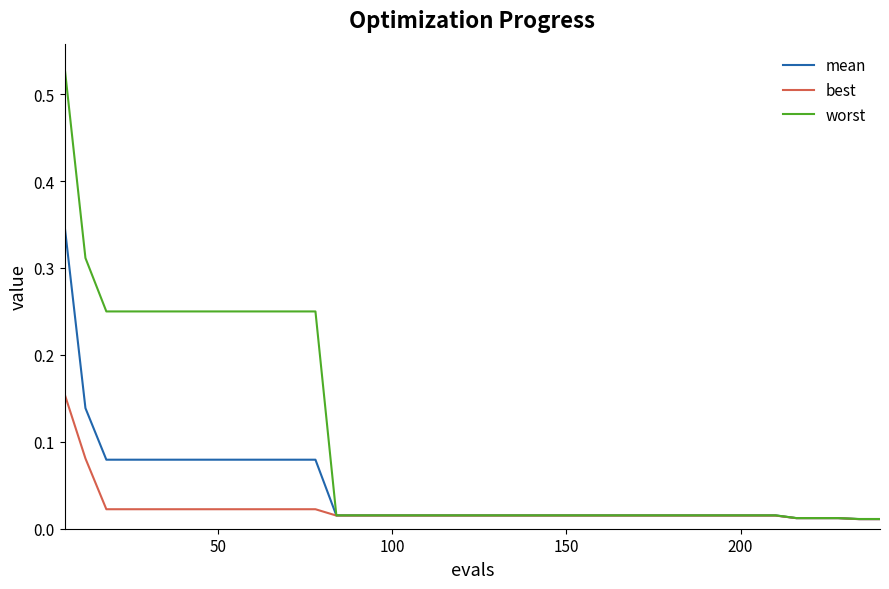

List the series in order of their overall mean, lowest first.

best, mean, worst